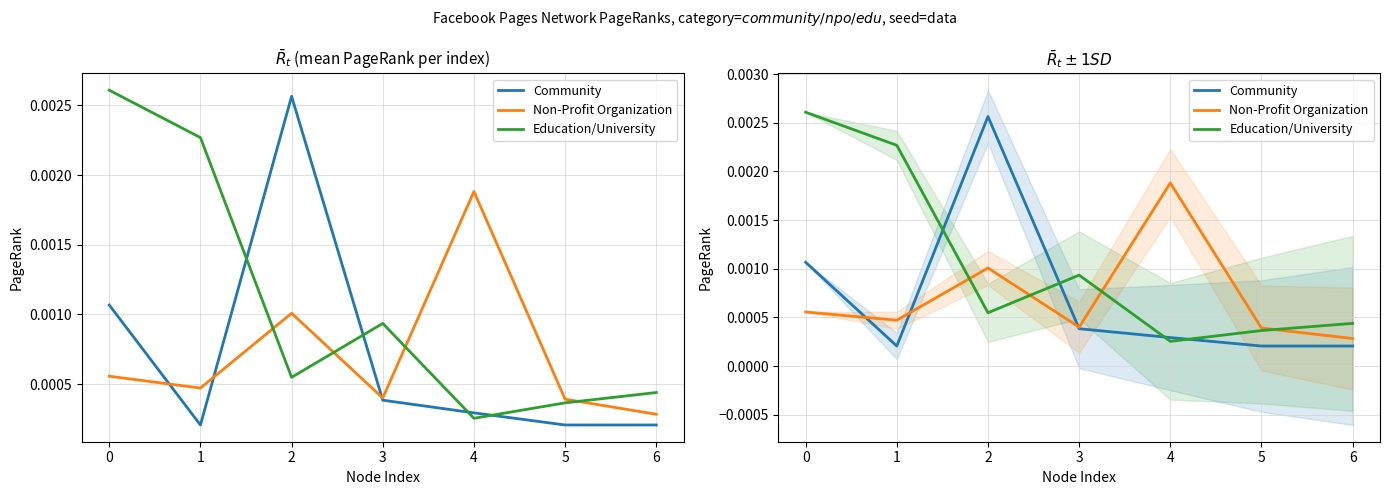

The Community series shows 0.0 at 2. True or false?

False